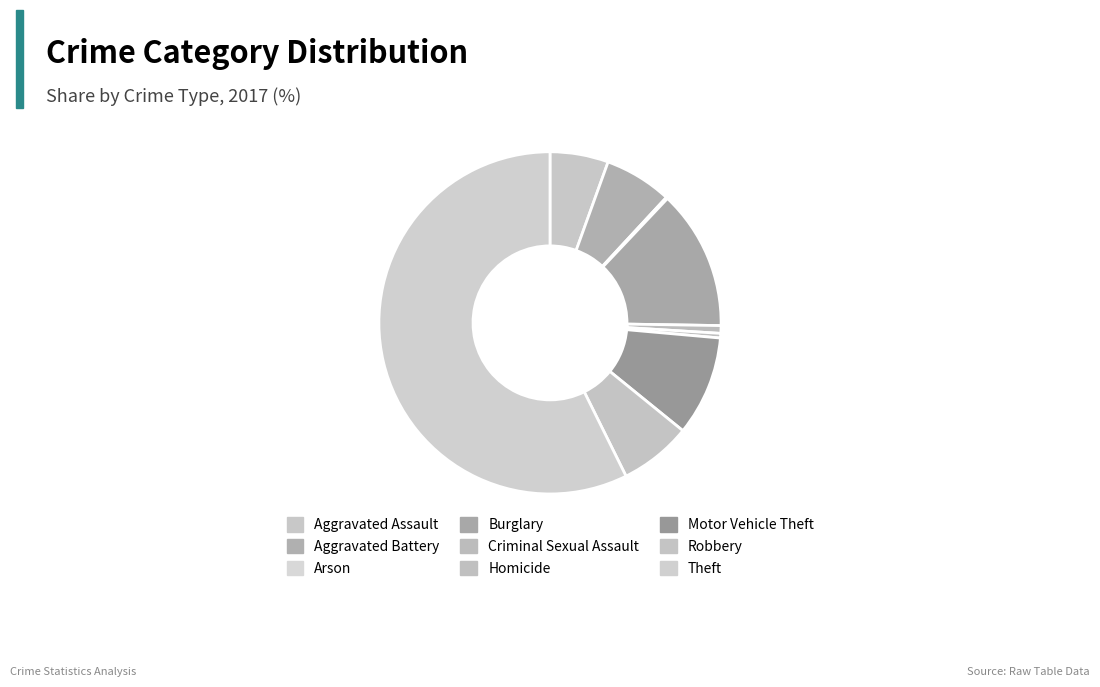

What is the largest slice in the pie chart?

Theft